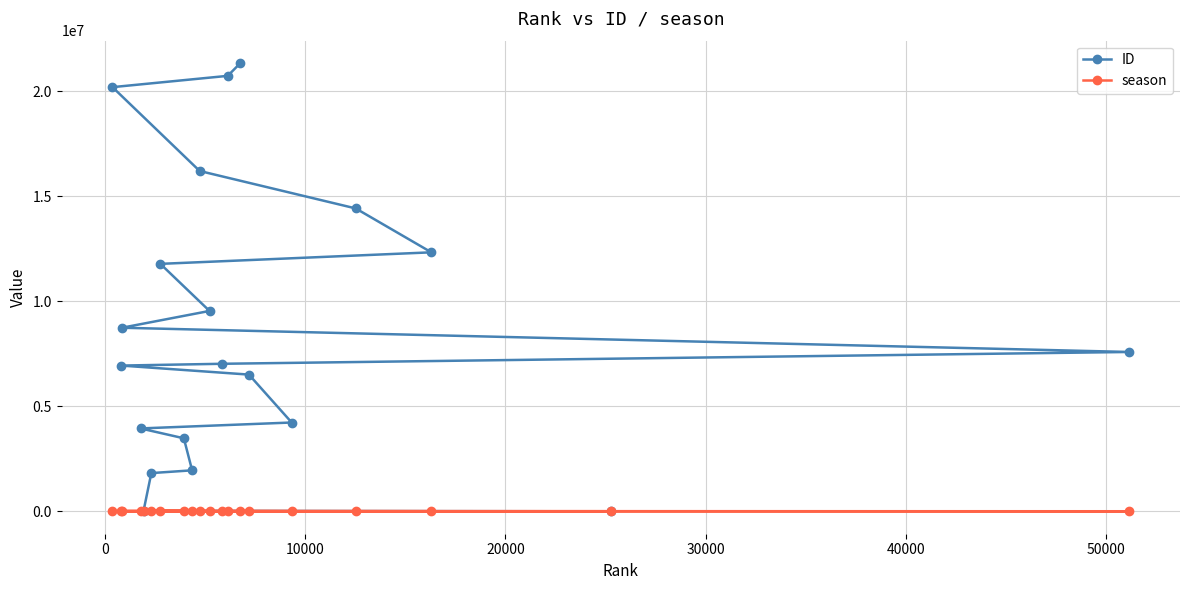

Rank the series by their maximum value, from highest to lowest.

ID, season